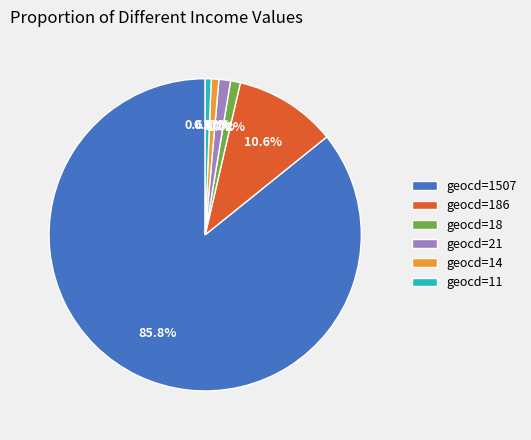

Which has a higher value, geocd=1507 or geocd=11?

geocd=1507